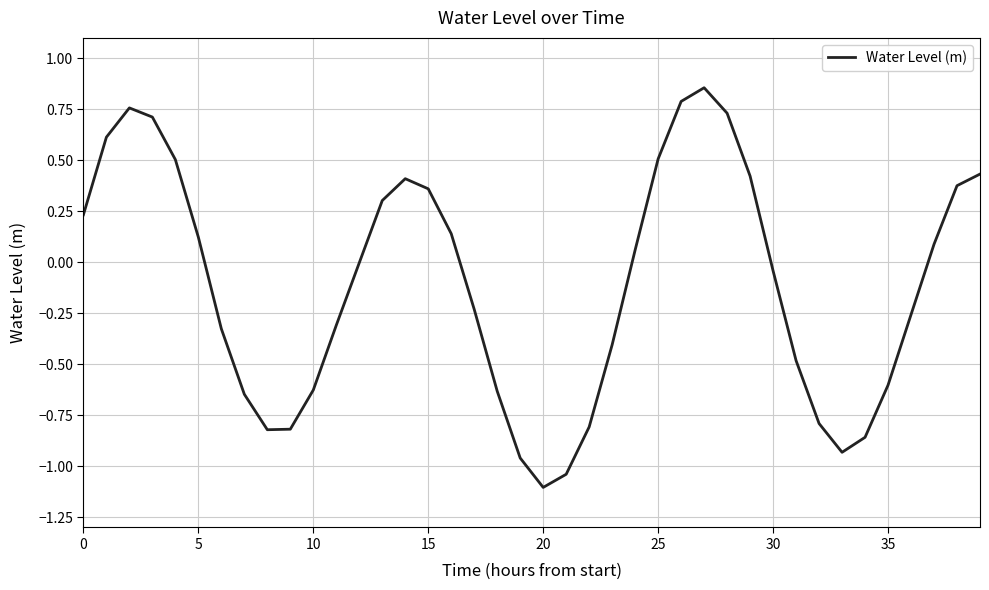

What is the difference between the maximum and minimum values?

2.0